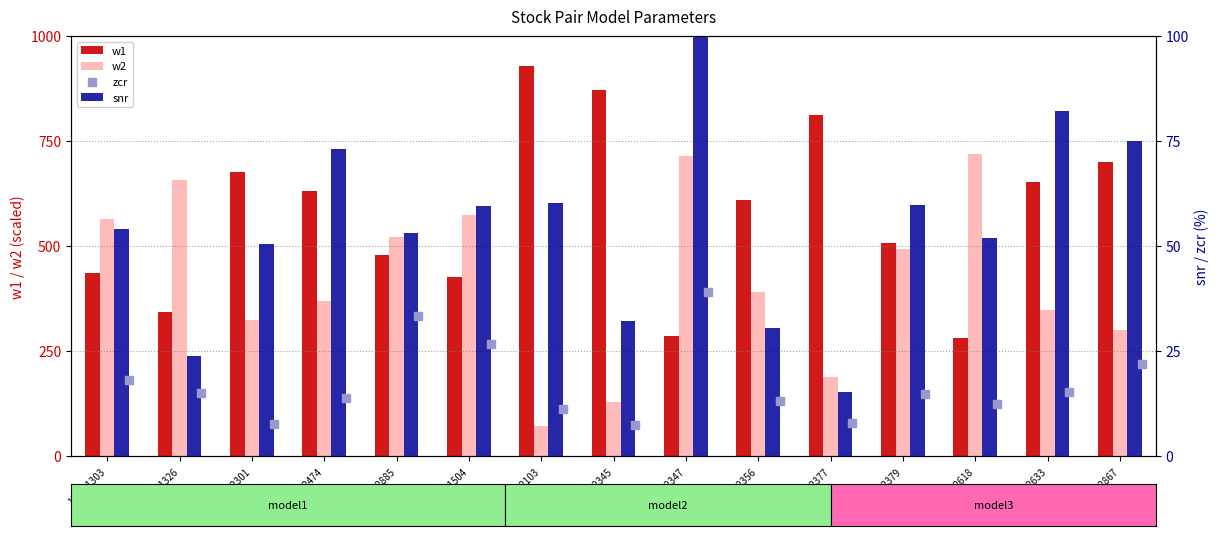

Is the value of zcr at 1301-1504 greater than the value of w1 at 1301-2885?

No